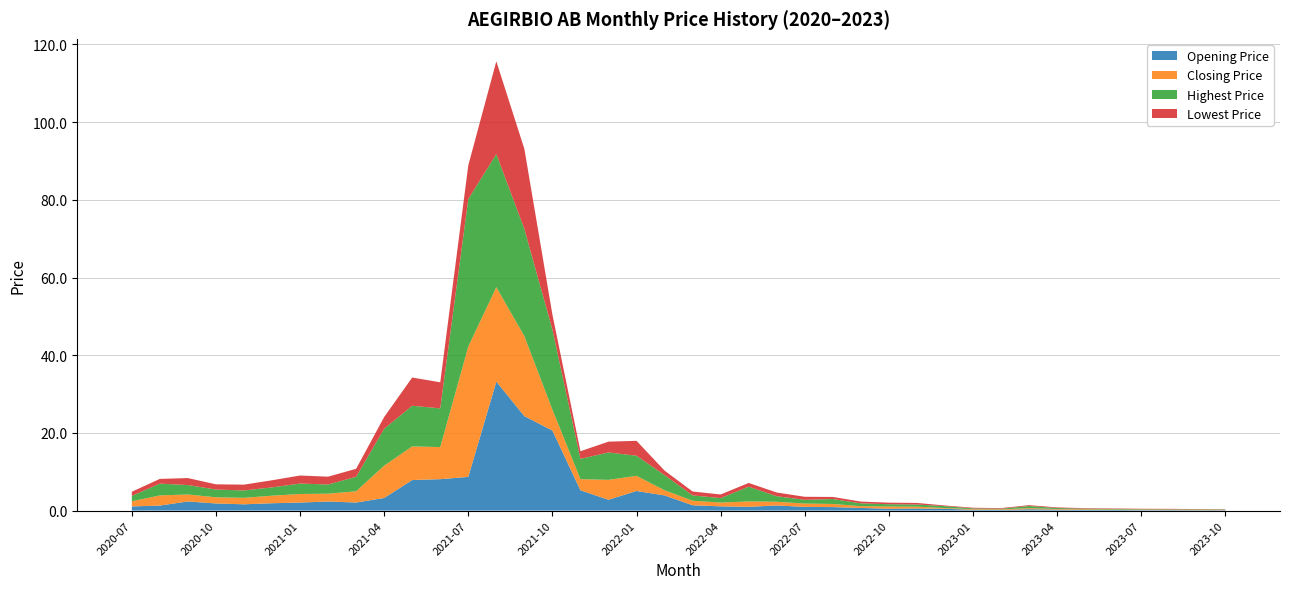

Reading left to right, list all the values displayed in this chart.

Opening Price: 1.1	1.3	2.4	1.8	1.6	1.9	2.1	2.3	2.1	3.2	7.9	8.1	8.7	33.2	24.3	20.6	5.2	2.8	5.0	3.9	1.4	1.1	1.0	1.3	0.9	0.9	0.7	0.5	0.5	0.5	0.2	0.2	0.3	0.2	0.2	0.2	0.1	0.1	0.1	0.1
Closing Price: 1.3	2.6	1.8	1.6	1.7	1.9	2.2	2.0	2.9	8.3	8.7	8.3	33.6	24.3	20.6	5.4	2.9	5.1	3.9	1.3	1.2	1.0	1.4	1.0	0.9	0.8	0.5	0.6	0.5	0.2	0.2	0.2	0.3	0.2	0.2	0.1	0.1	0.1	0.1	0.1
Highest Price: 1.4	3.0	2.4	2.0	1.9	2.1	2.7	2.4	3.7	9.5	10.5	10.0	38.0	34.3	27.6	20.6	5.2	7.1	5.2	3.9	1.4	1.2	3.8	1.4	1.0	1.3	0.7	0.6	0.5	0.5	0.2	0.2	0.6	0.2	0.2	0.2	0.1	0.1	0.1	0.1
Lowest Price: 1.1	1.2	1.8	1.3	1.5	1.8	2.1	2.0	2.1	3.0	7.3	6.7	8.7	23.9	20.6	3.8	2.0	2.8	3.8	1.2	1.0	0.9	1.0	1.0	0.8	0.5	0.5	0.4	0.4	0.2	0.2	0.2	0.2	0.2	0.1	0.1	0.1	0.1	0.1	0.1